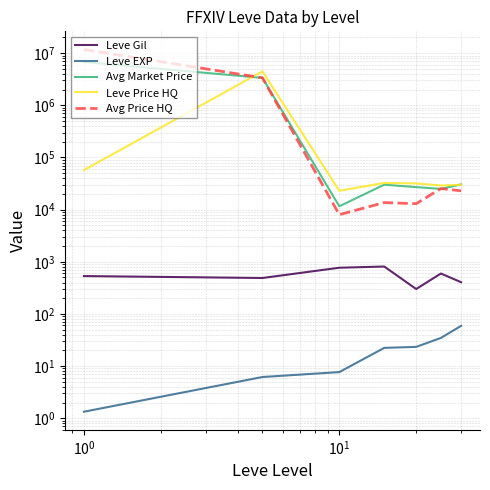

What are all the series names shown in the legend?

Leve Gil, Leve EXP, Avg Market Price, Leve Price HQ, Avg Price HQ